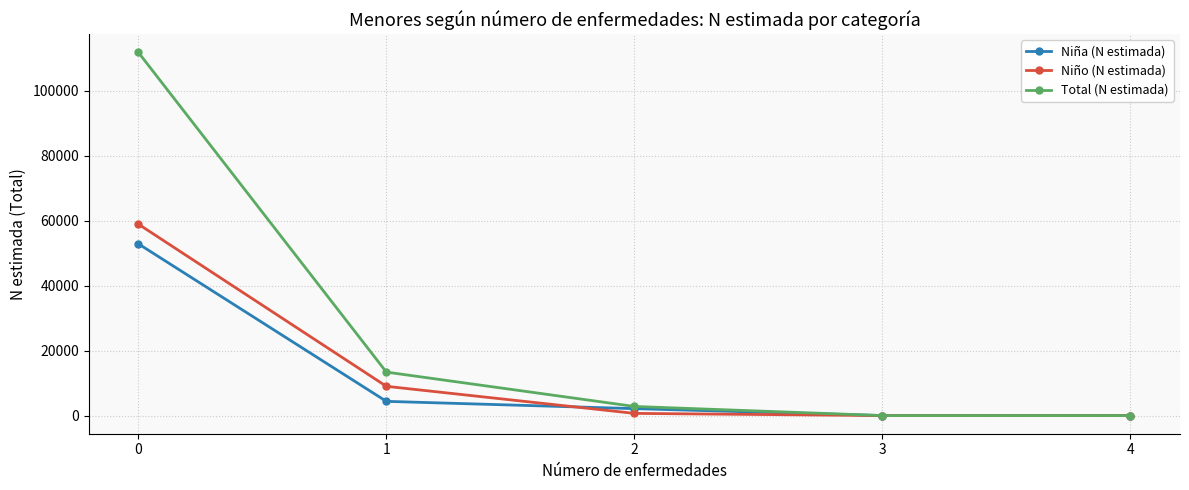

The value of Niña (N estimada) at 0 is 52871. True or false?

True